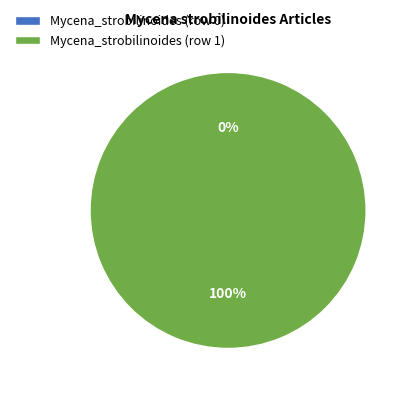

To the nearest percent, what portion does Mycena_strobilinoides (row 1) represent?

100%